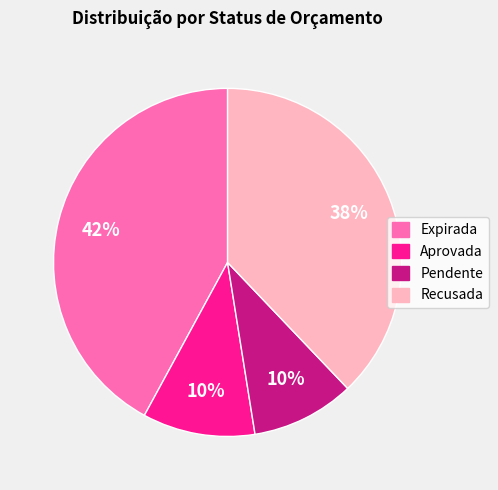

To the nearest percent, what is the average slice percentage?

25%